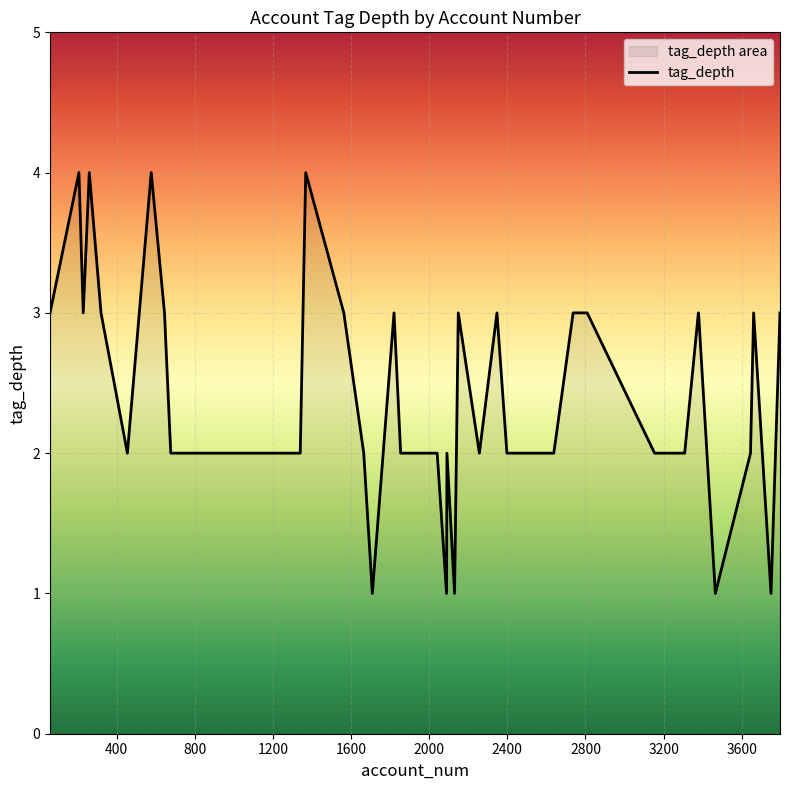

What is the maximum value shown in the chart?

4